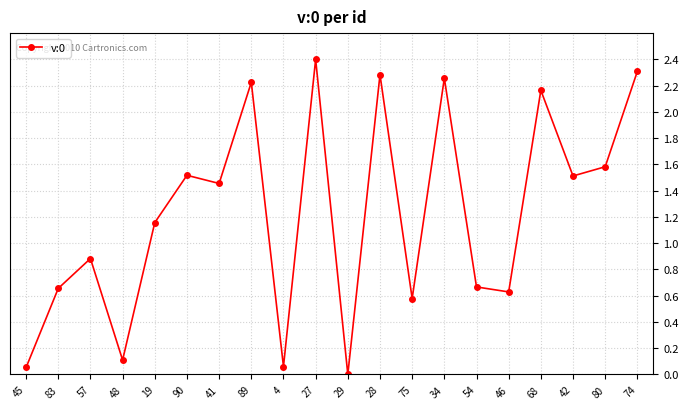

The chart shows a value of 0.5 at 89. True or false?

False